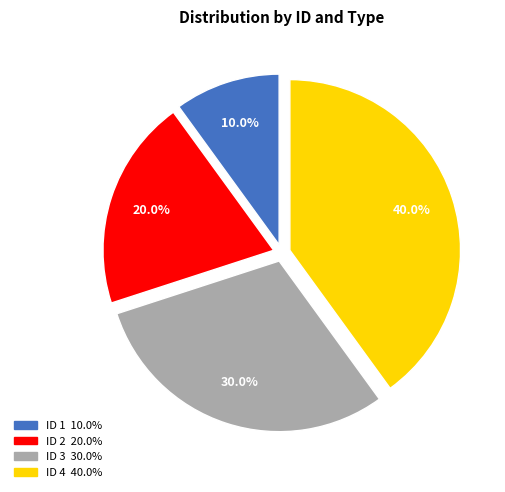

Does any single category account for the majority?

No